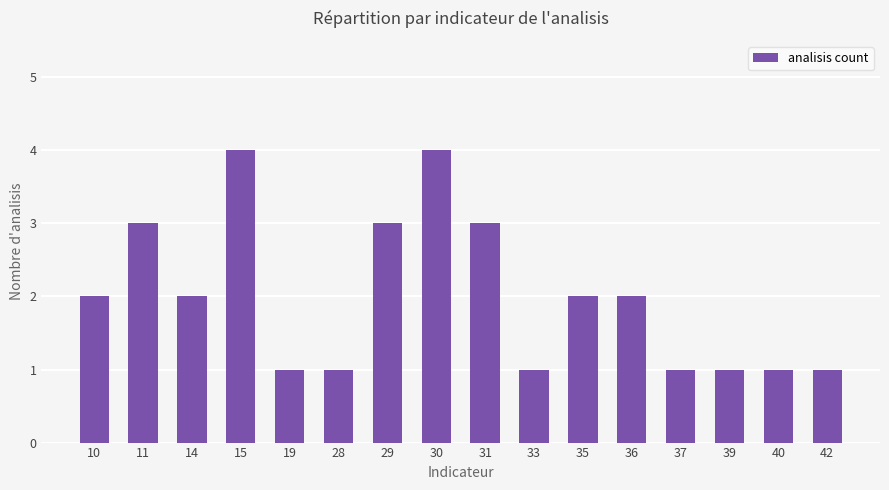

What is the value of the 15th bar from the left?

1